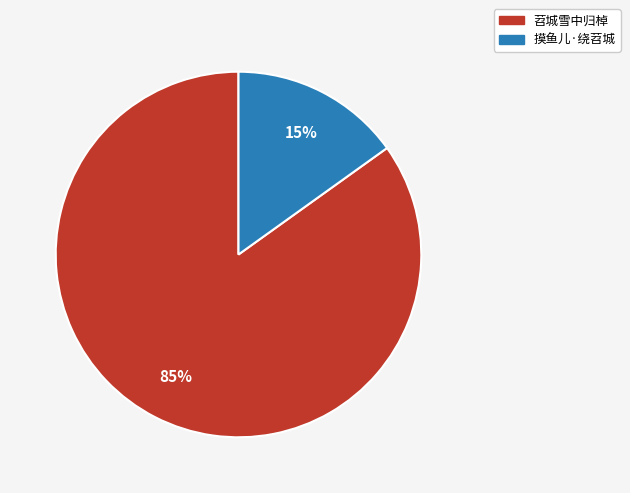

Rank the categories by value from lowest to highest.

摸鱼儿·绕苕城, 苕城雪中归棹